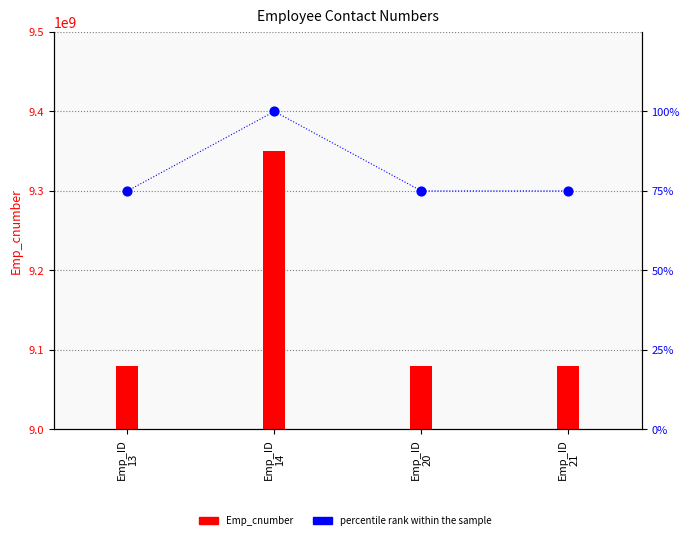

Which series has the largest total across all categories?

Emp_cnumber